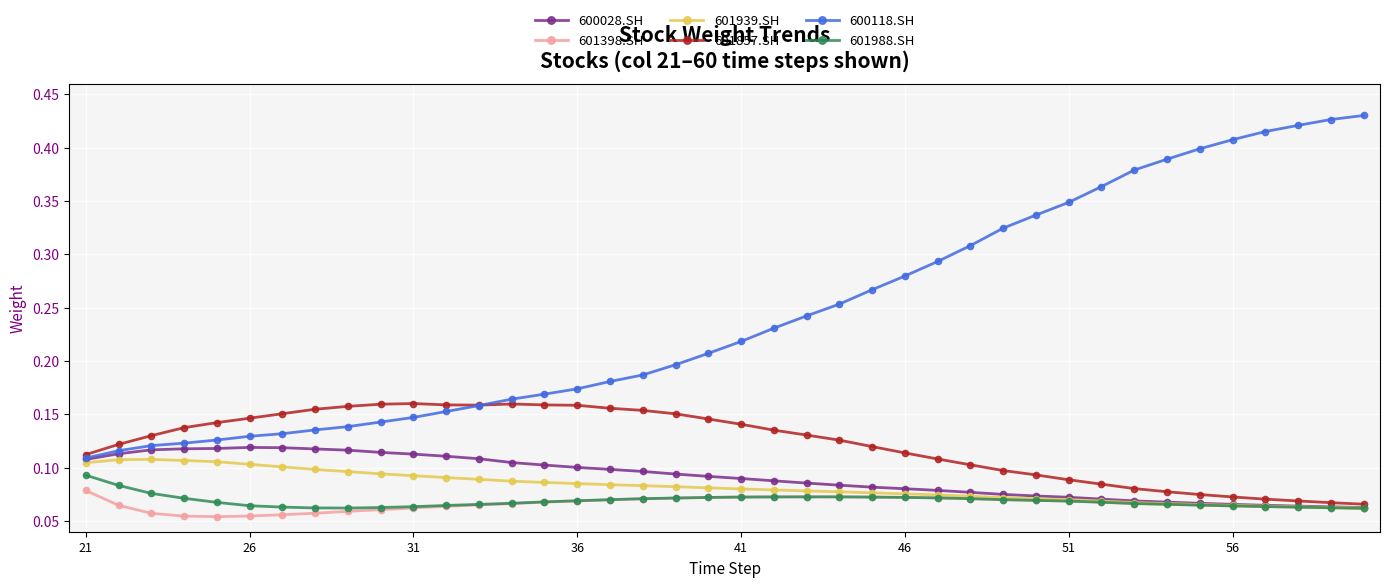

Which series has the widest spread of values?

600118.SH